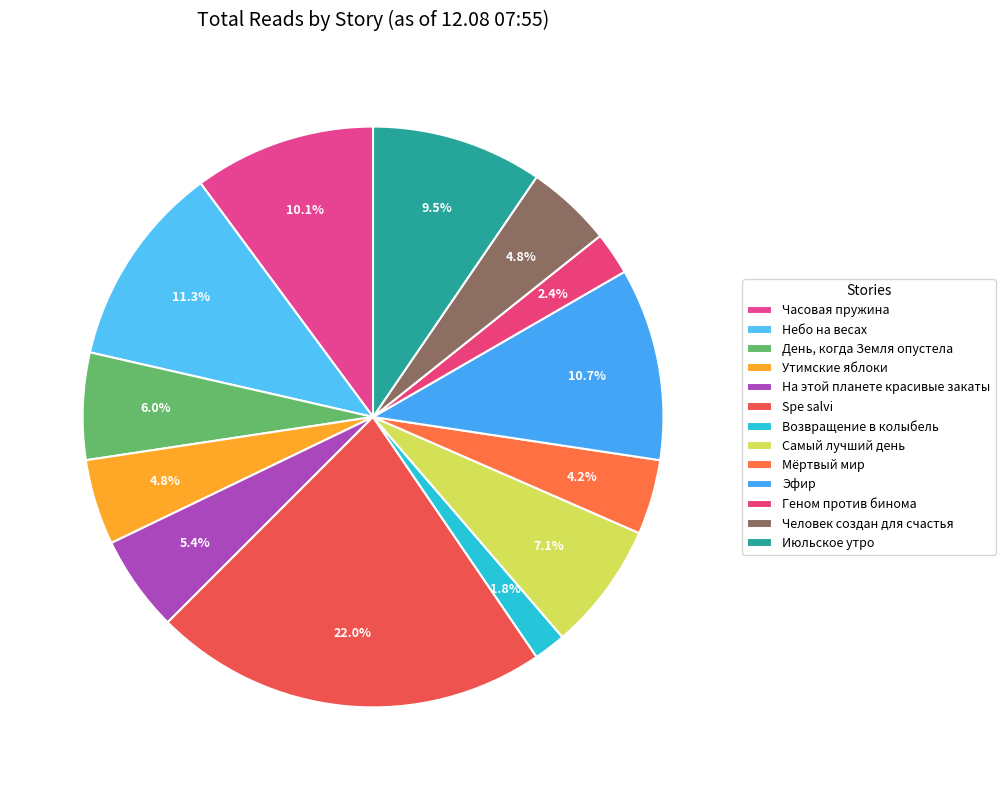

What is the total percentage of Самый лучший день and Возвращение в колыбель?

8.9%